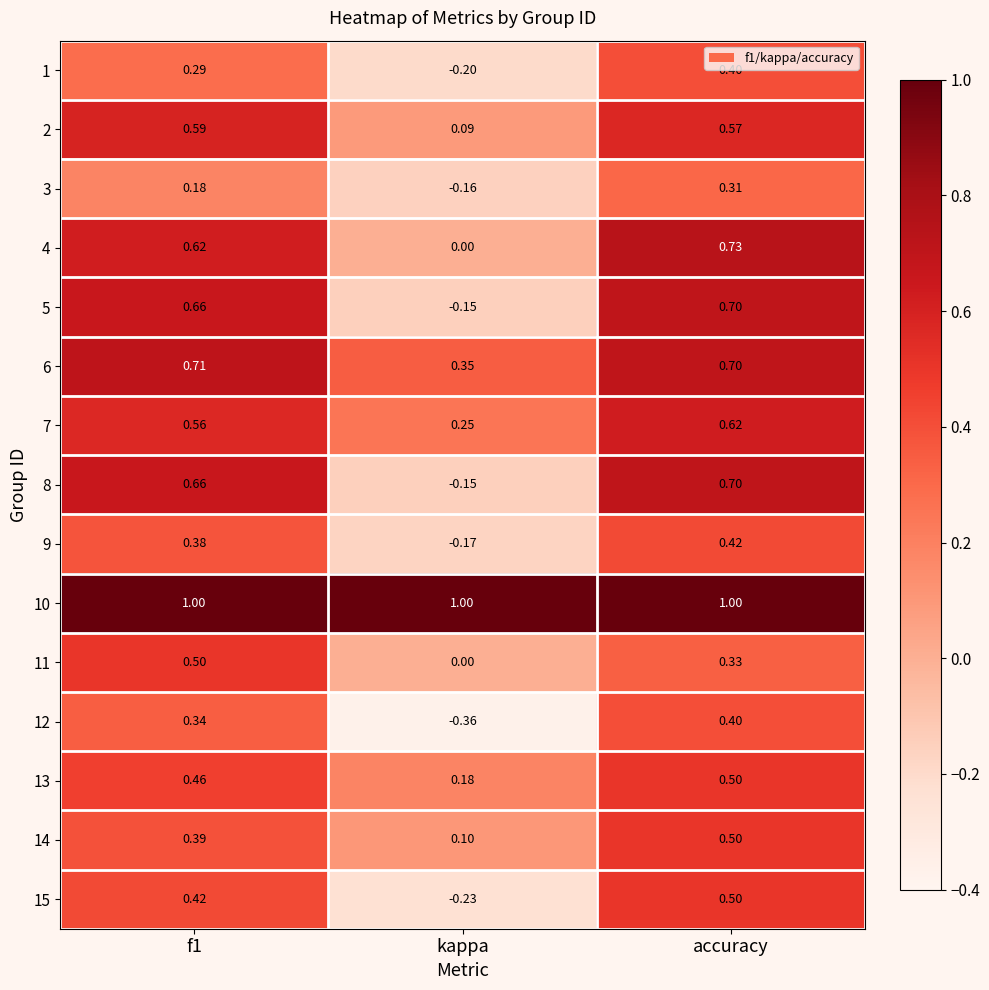

Which series has the largest total across all categories?

10